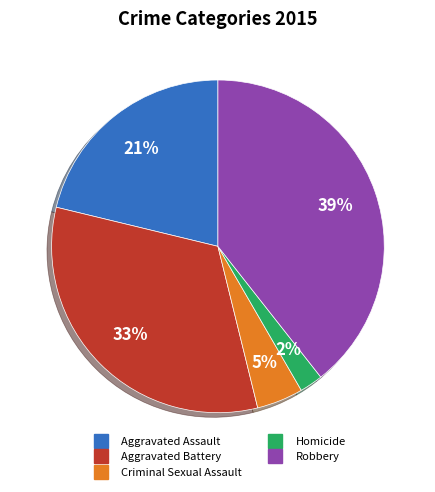

To the nearest percent, what portion does Aggravated Assault represent?

21%